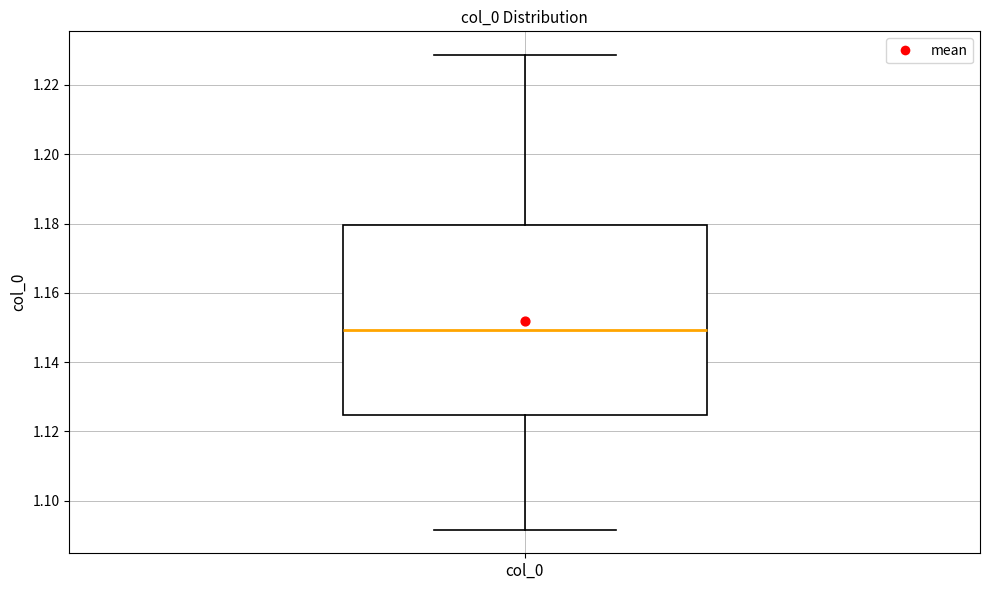

Read this box plot against the y-axis: the position of the median line, the range covered by the box, and the ends of both whiskers. The values are not printed on the chart, so give them approximately, as read against the axis.

median 1.150, box 1.124 to 1.180, whiskers 1.092 to 1.228